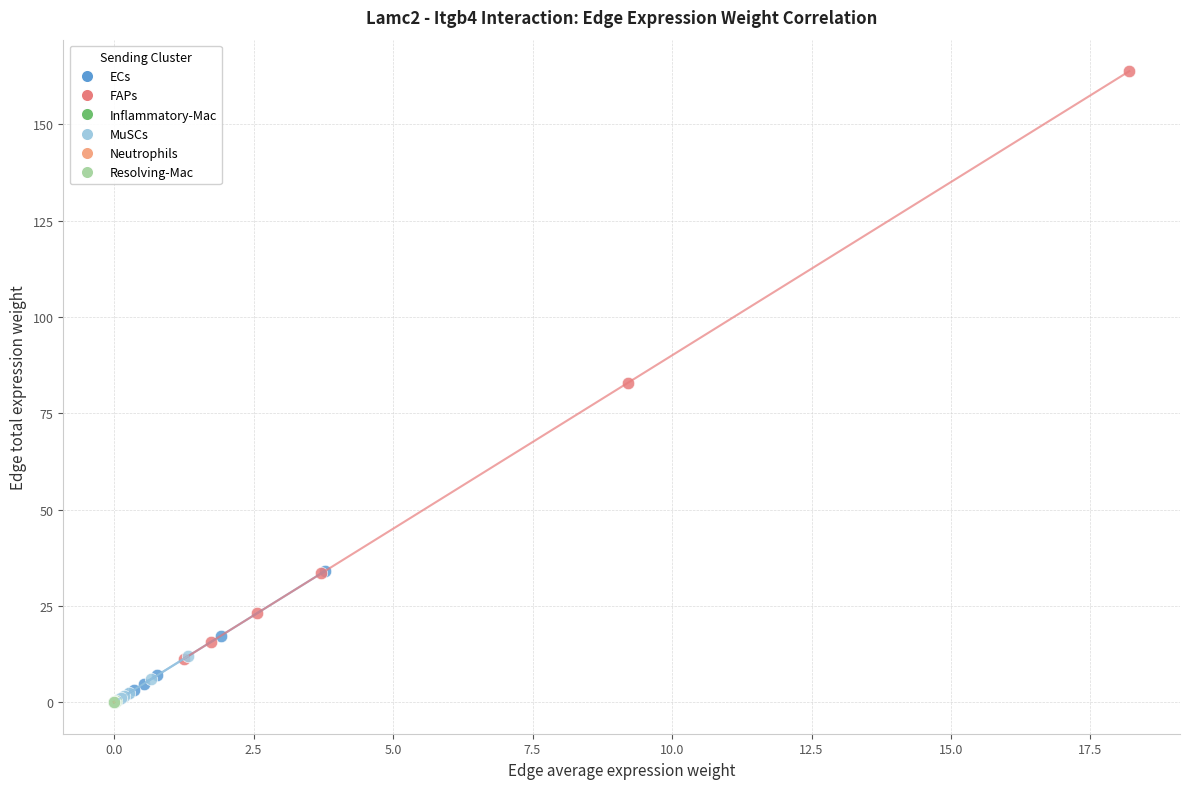

Which series reaches the maximum Y coordinate?

FAPs